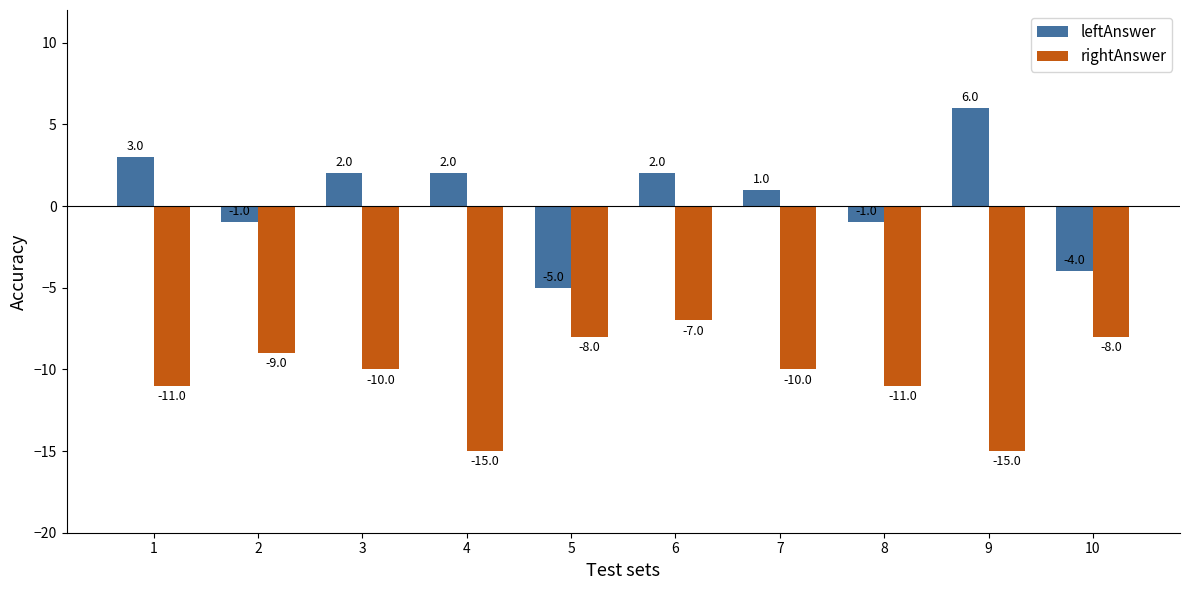

At which label is rightAnswer closest to -11?

1